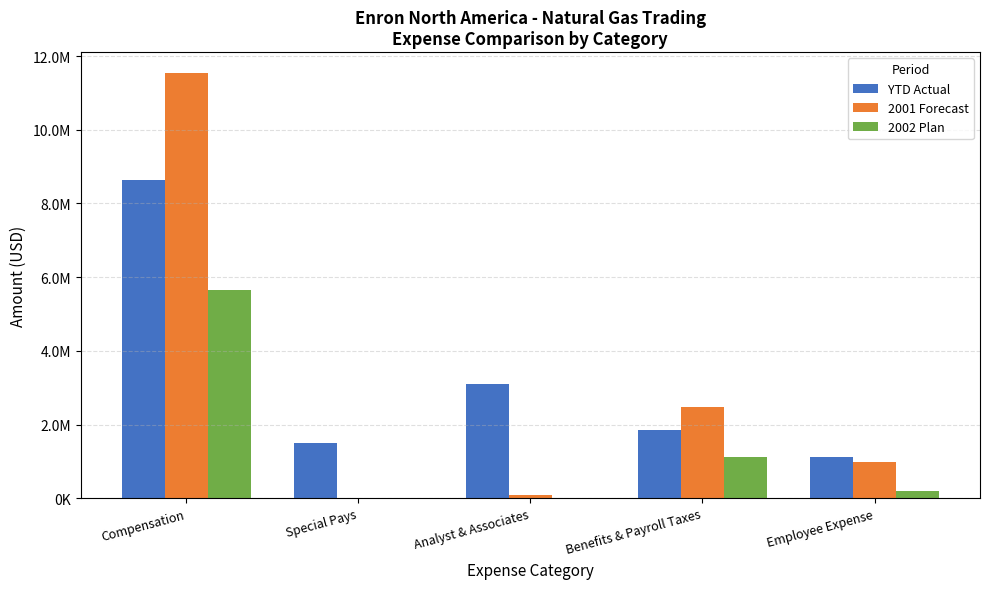

What is the total value across all series at Compensation?

25831234.5